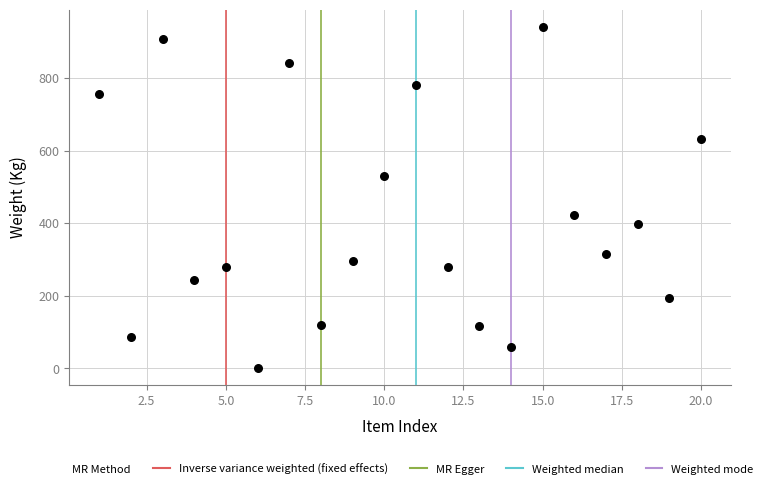

What Y value in the scatter plot is closest to 471?

424